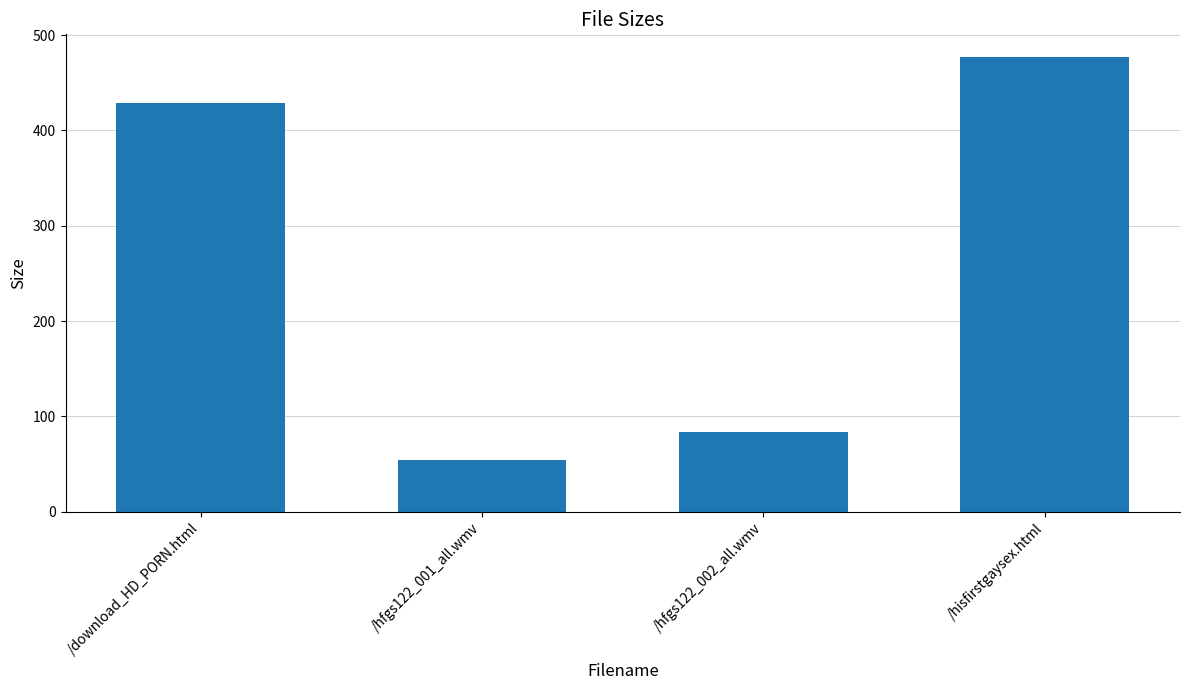

Reading left to right, what are all the values shown in this chart?

/download_HD_PORN.html=429.0	/hfgs122_001_all.wmv=54.7	/hfgs122_002_all.wmv=83.9	/hisfirstgaysex.html=477.0